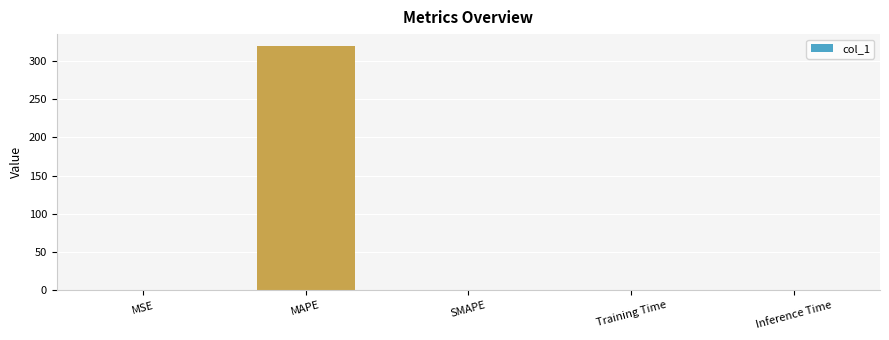

Which category has the highest value across all series?

MAPE